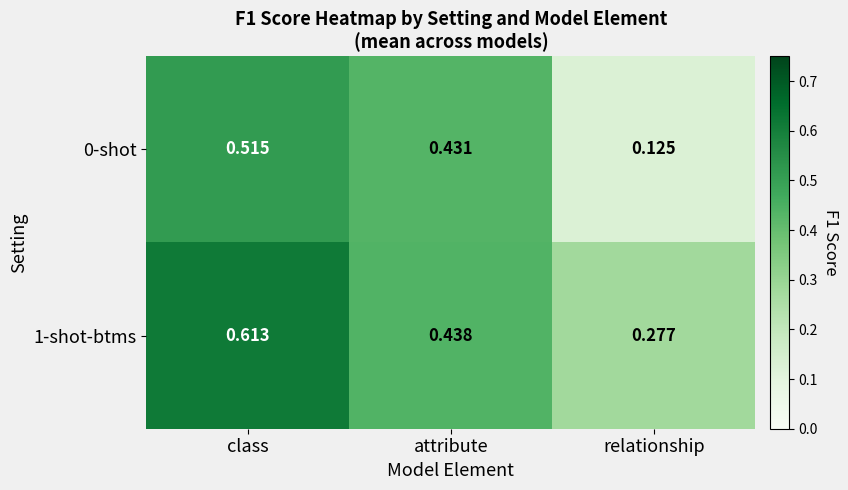

Which label corresponds to the smallest value in the chart?

relationship